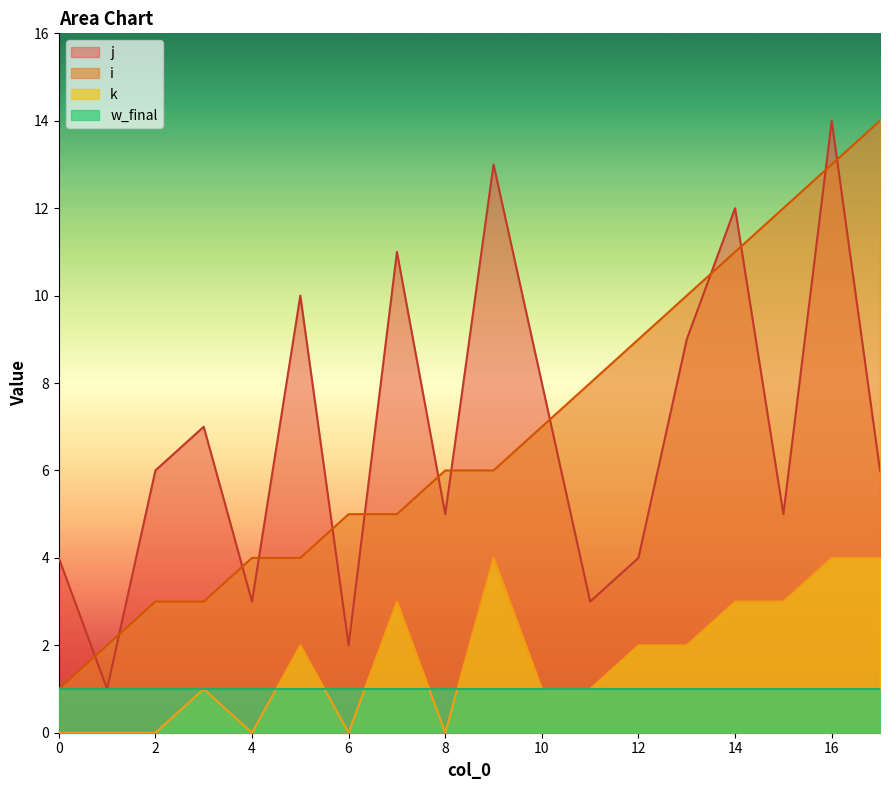

What is the greatest value displayed?

14